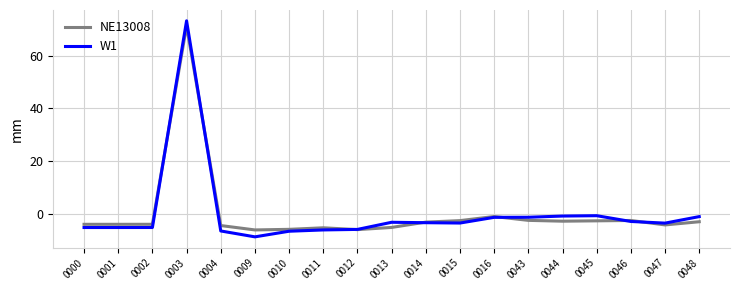

True or false: W1 has a value of -6.6 at 0004.

True